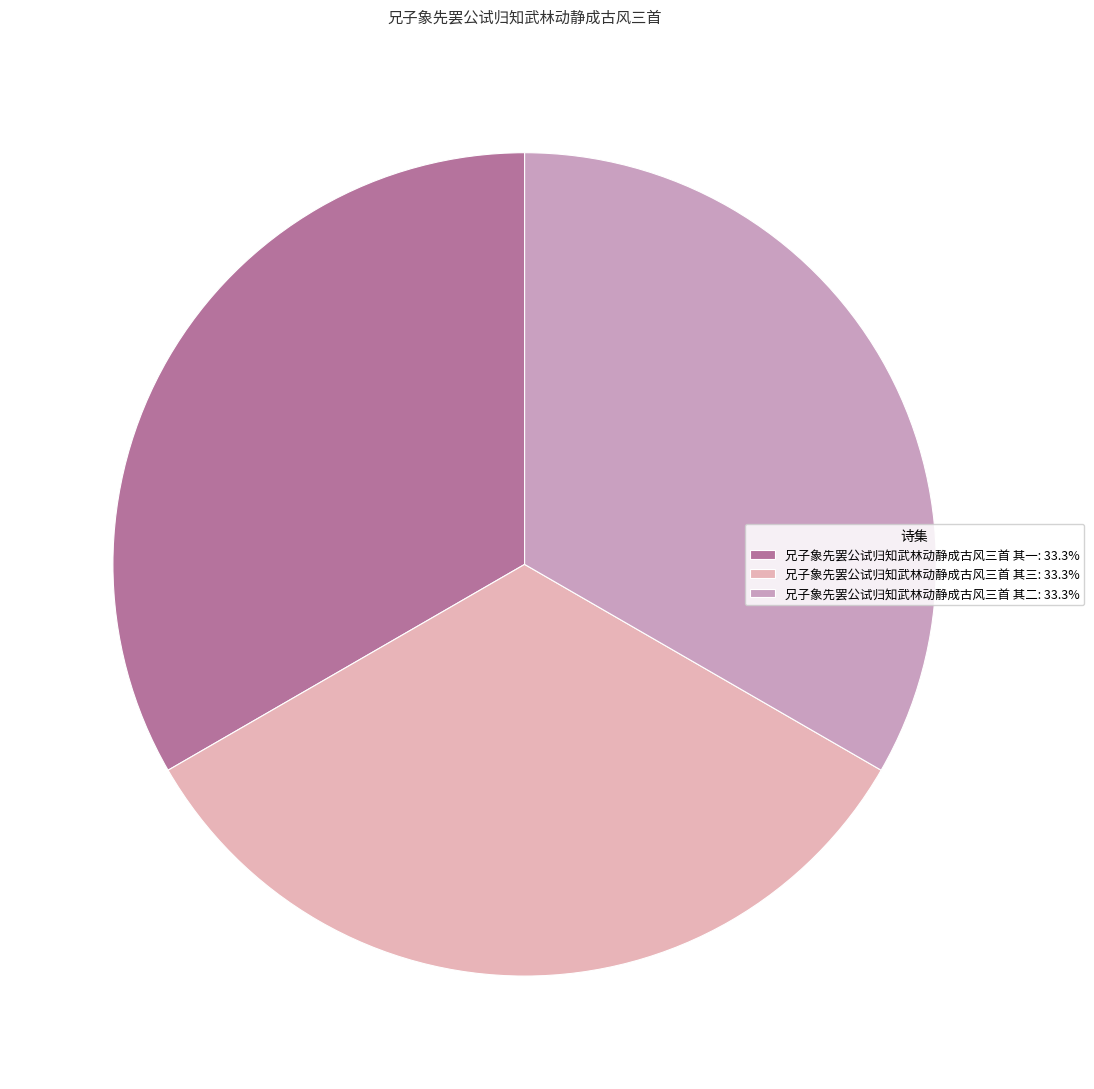

Does 兄子象先罢公试归知武林动静成古风三首 其二 represent more than half of the total?

No